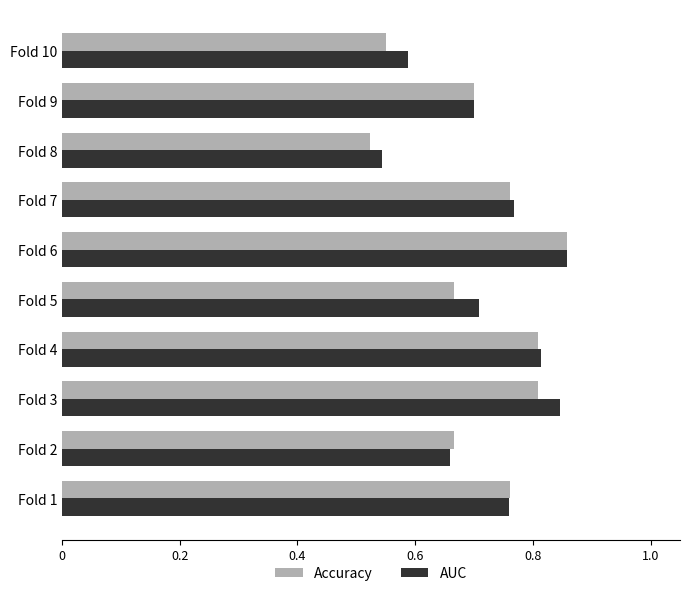

At which category does the chart reach its minimum across all series?

Fold 8